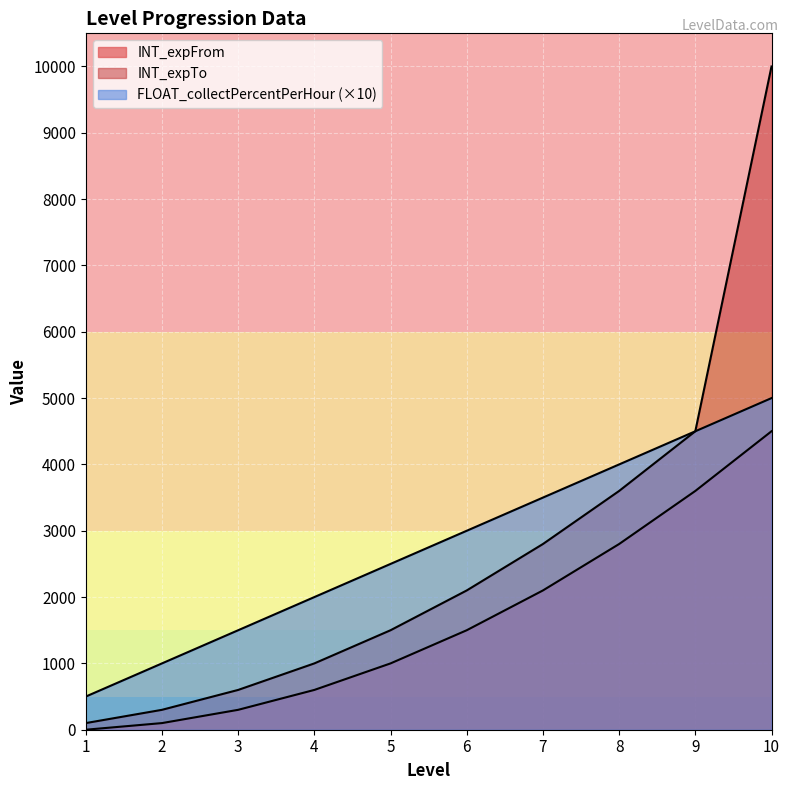

What is the average value of the FLOAT_collectPercentPerHour series?

2750